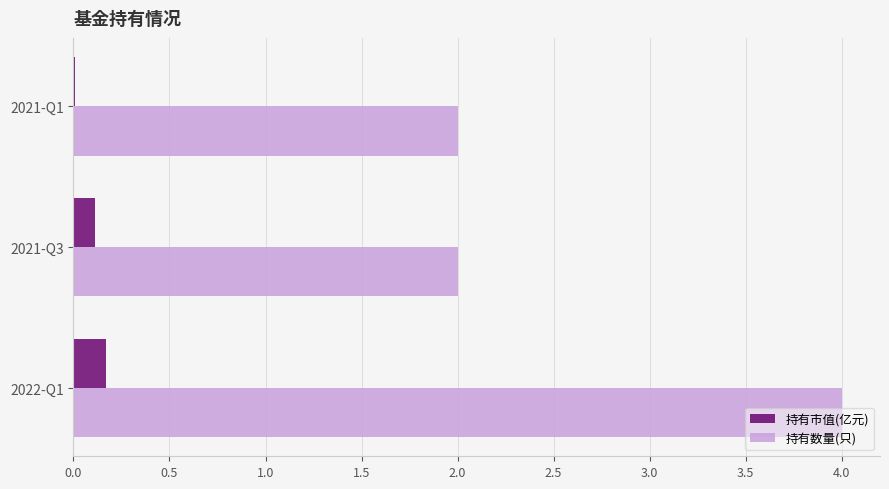

Which category has the highest value in the 持有数量(只) series?

2022-Q1